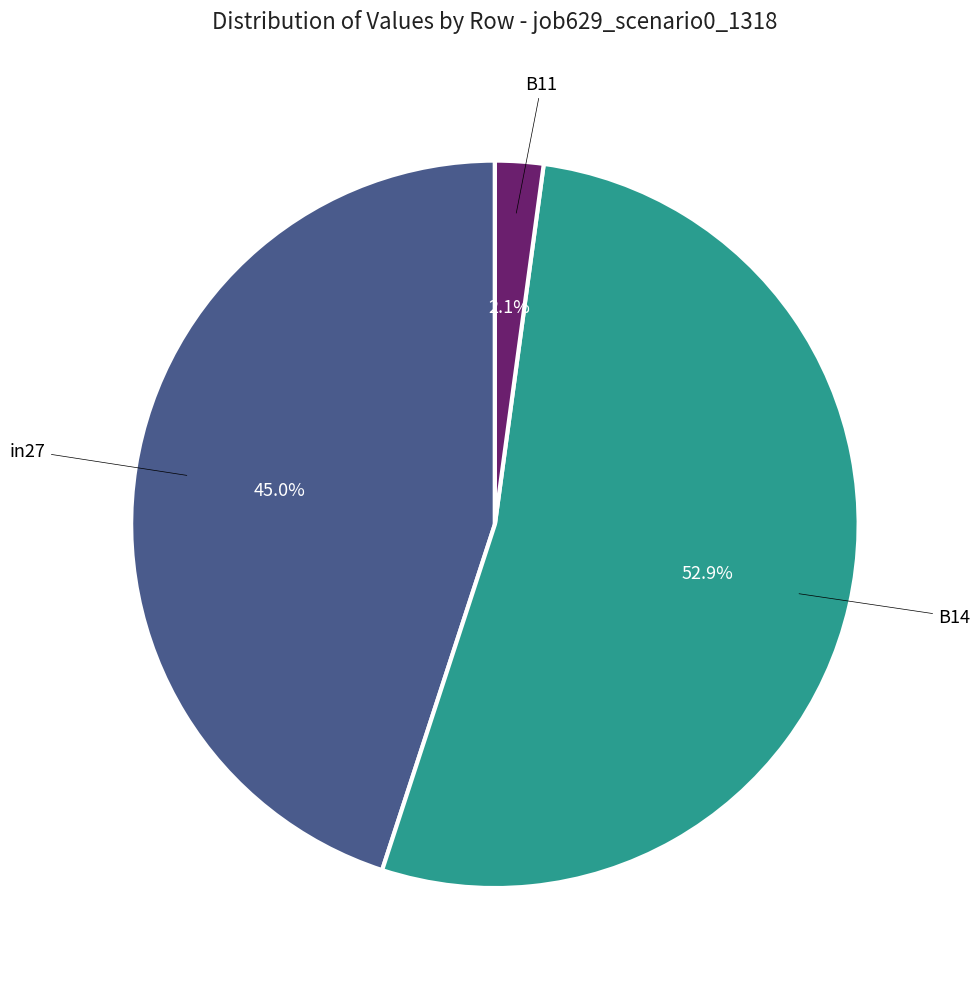

Is there any slice that represents more than half of the pie?

Yes